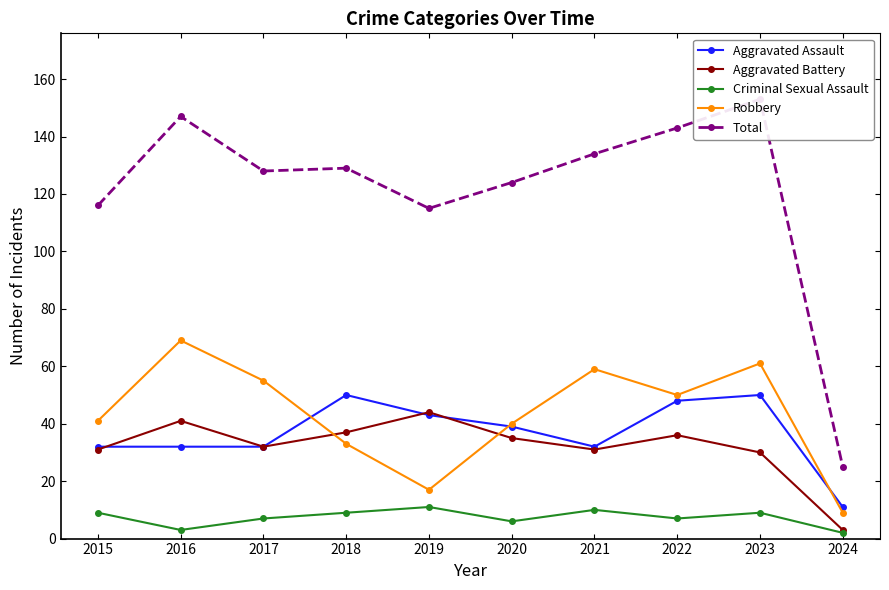

Rank the categories by Criminal Sexual Assault value from highest to lowest.

2019, 2021, 2015, 2018, 2023, 2017, 2022, 2020, 2016, 2024